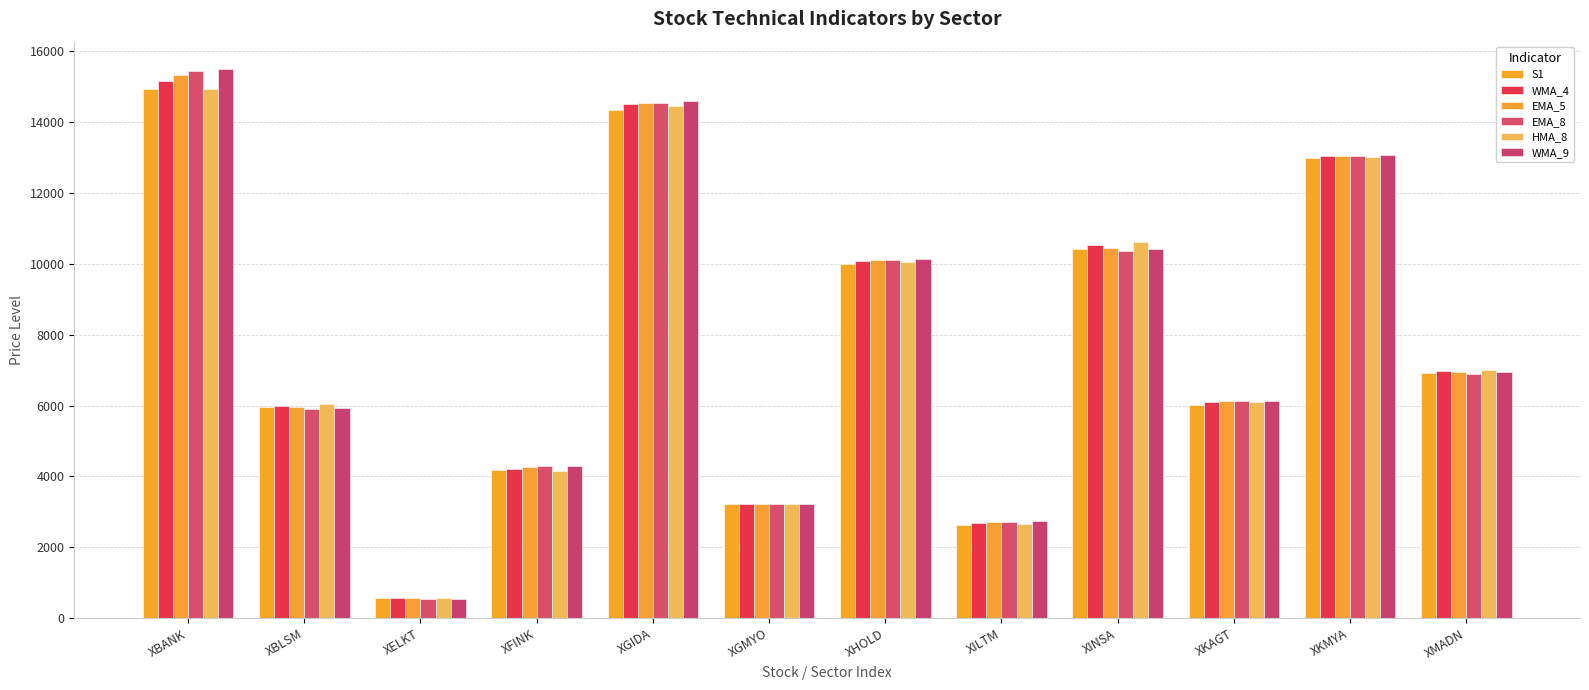

What is the difference between the maximum and minimum values in the HMA_8 series?

14375.3